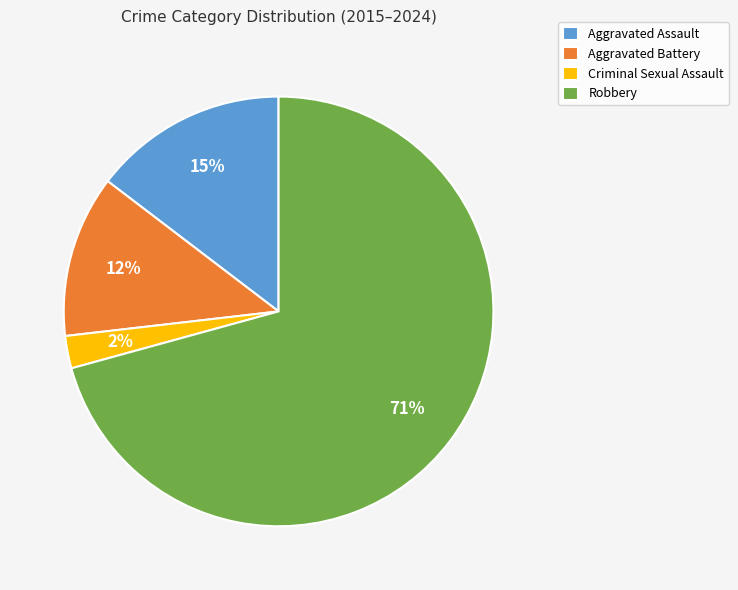

How many segments does this pie chart have?

4